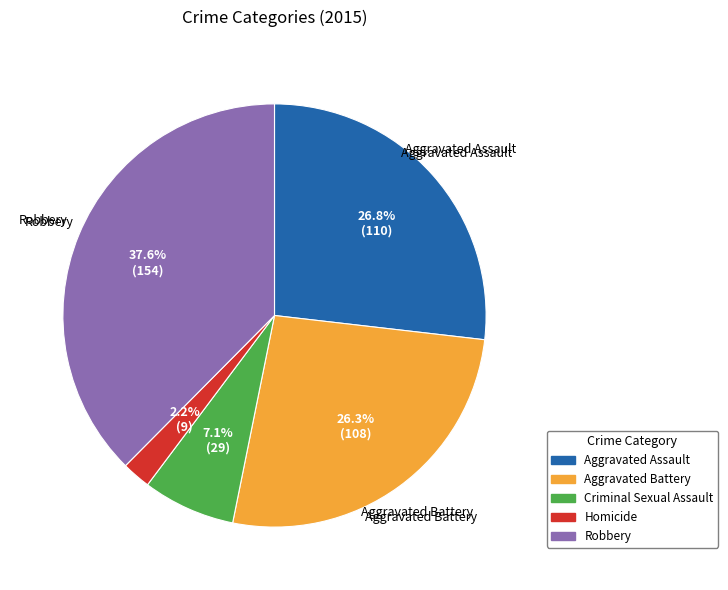

What is the largest slice in the pie chart?

Robbery